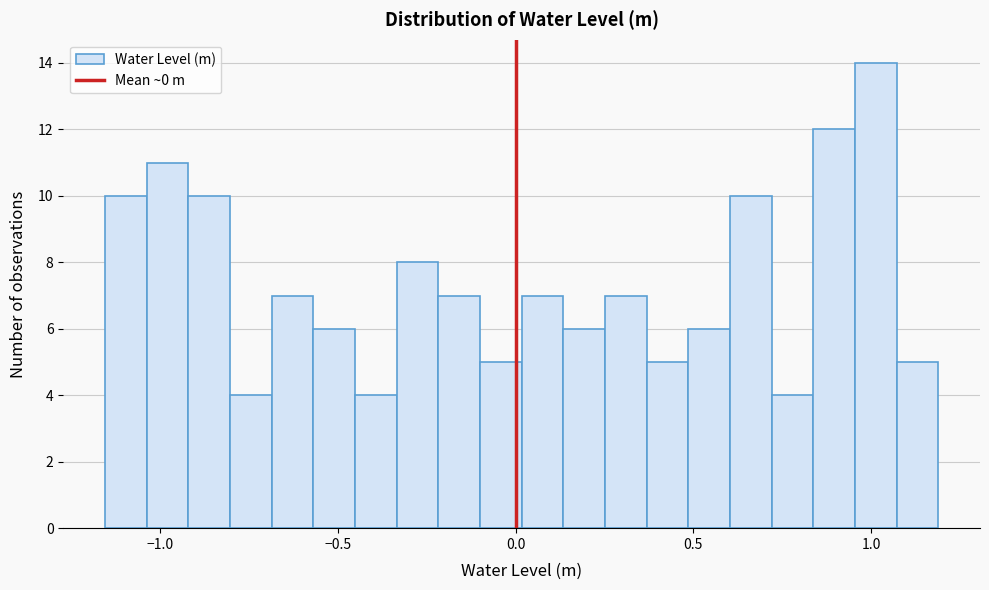

Around what value on the x-axis is the tallest bar? Give the approximate position of its centre, as read against the axis.

1.00